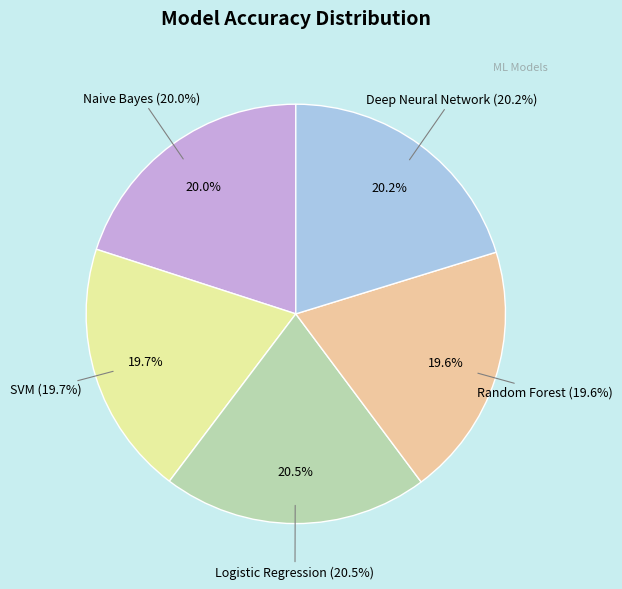

Is there a majority slice in this chart?

No